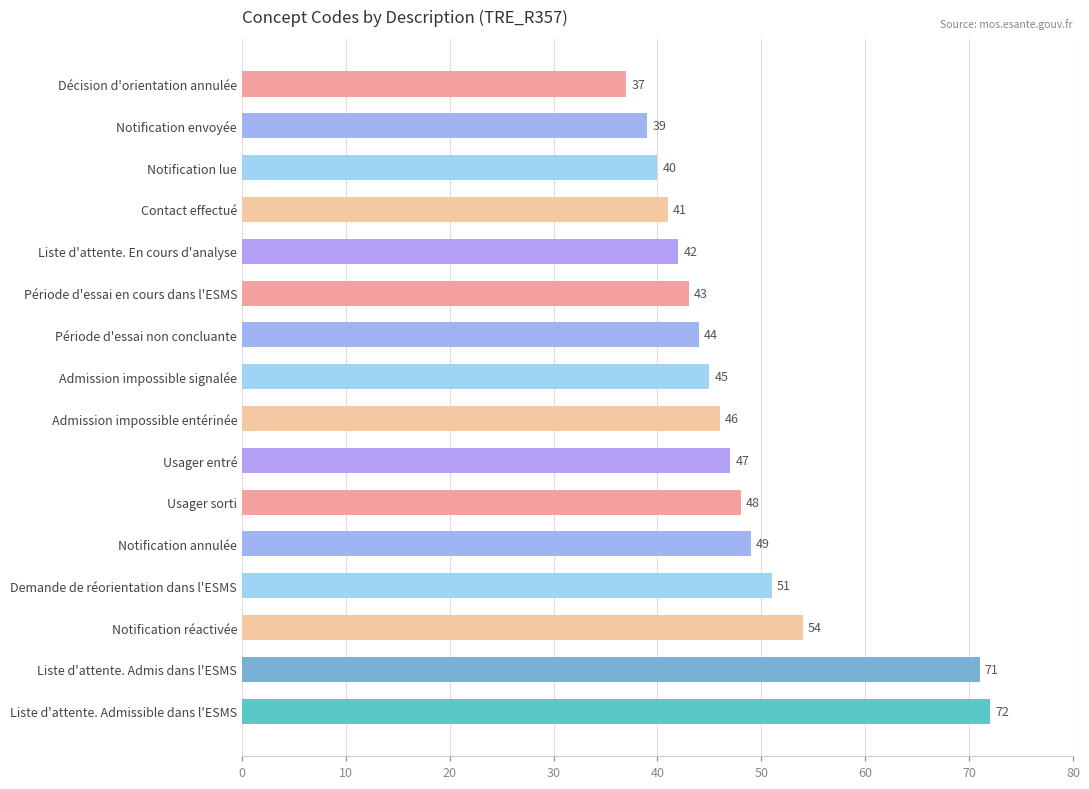

Is it true that the value at Contact effectué is 41?

True